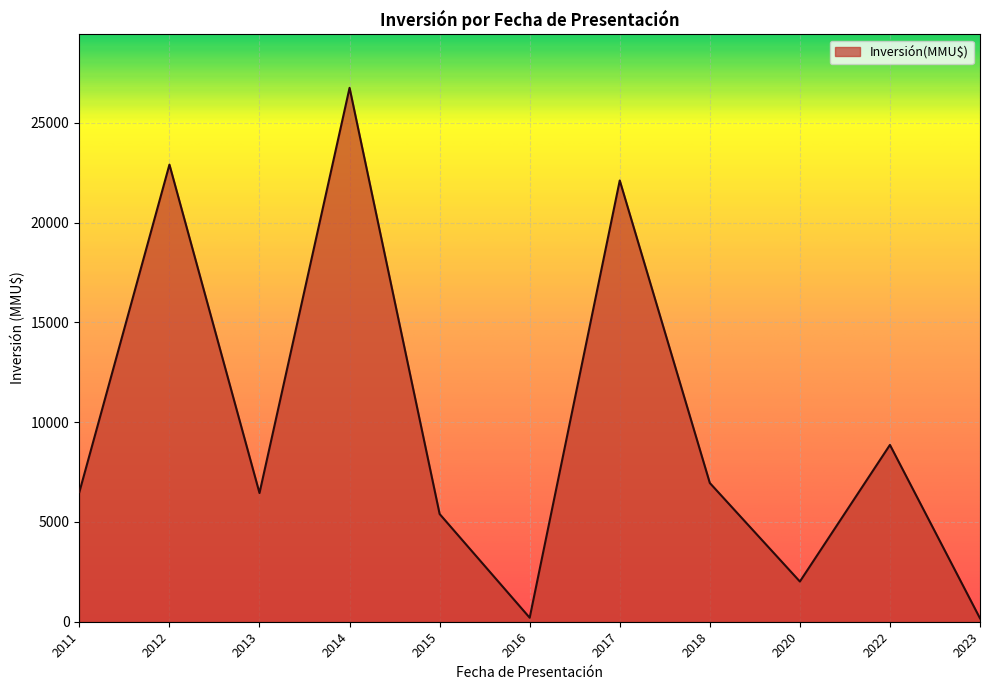

Where is the data nearest to the value 13465?

2022